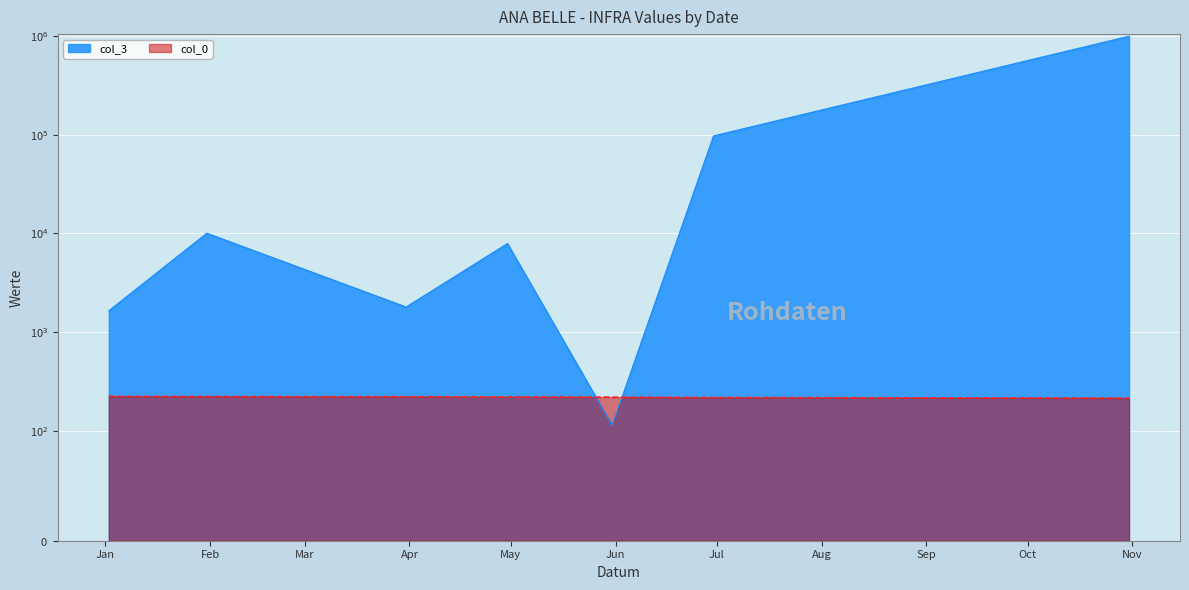

Which series changed the most between 2017-01-02 and 2017-04-30?

col_3